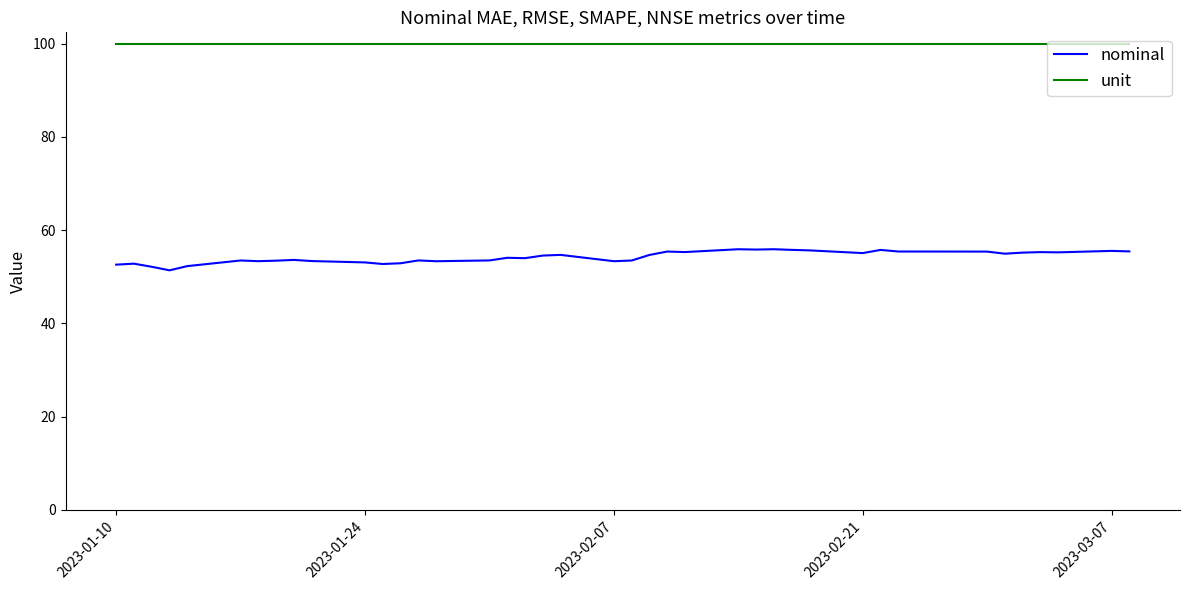

Which series has the largest range (max minus min)?

nominal